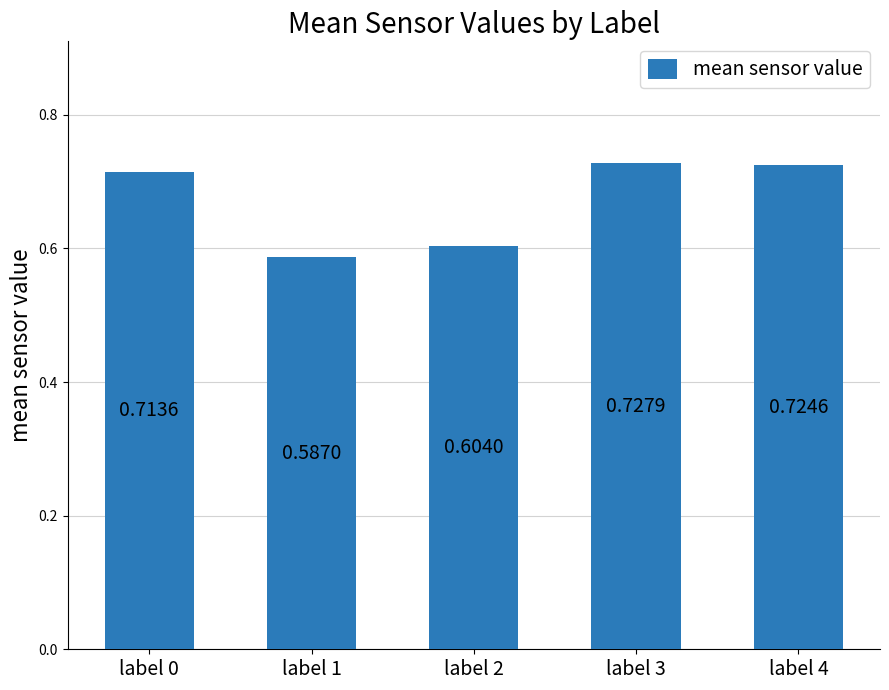

What is the difference between the maximum and minimum values?

0.1